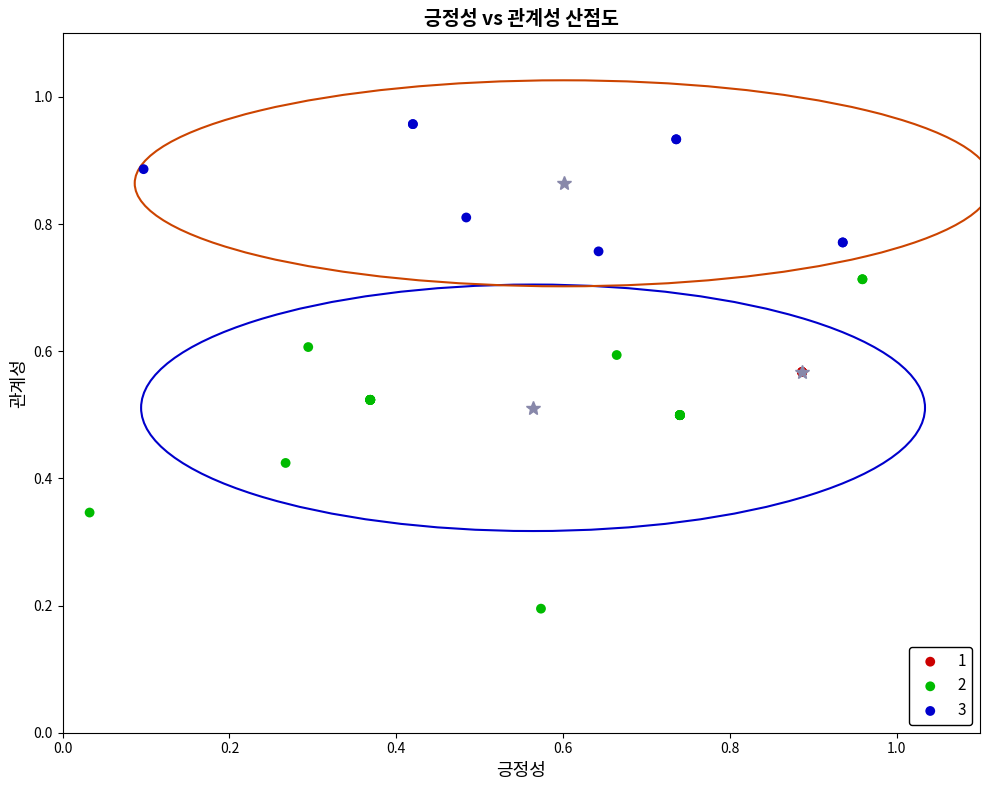

Which series contains the highest Y value?

3